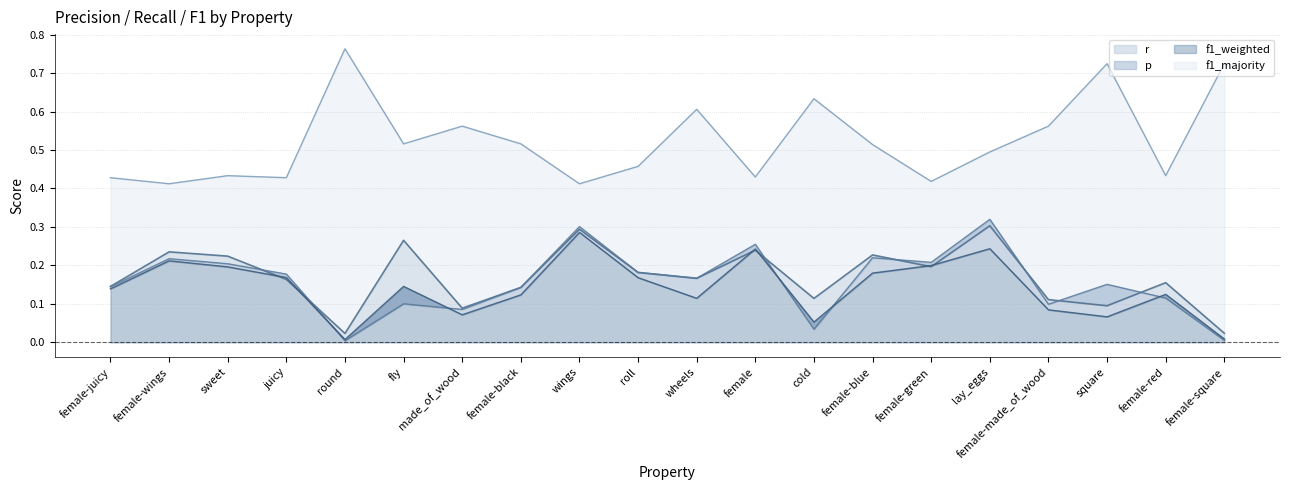

What is the total value across all series at female-blue?

1.1